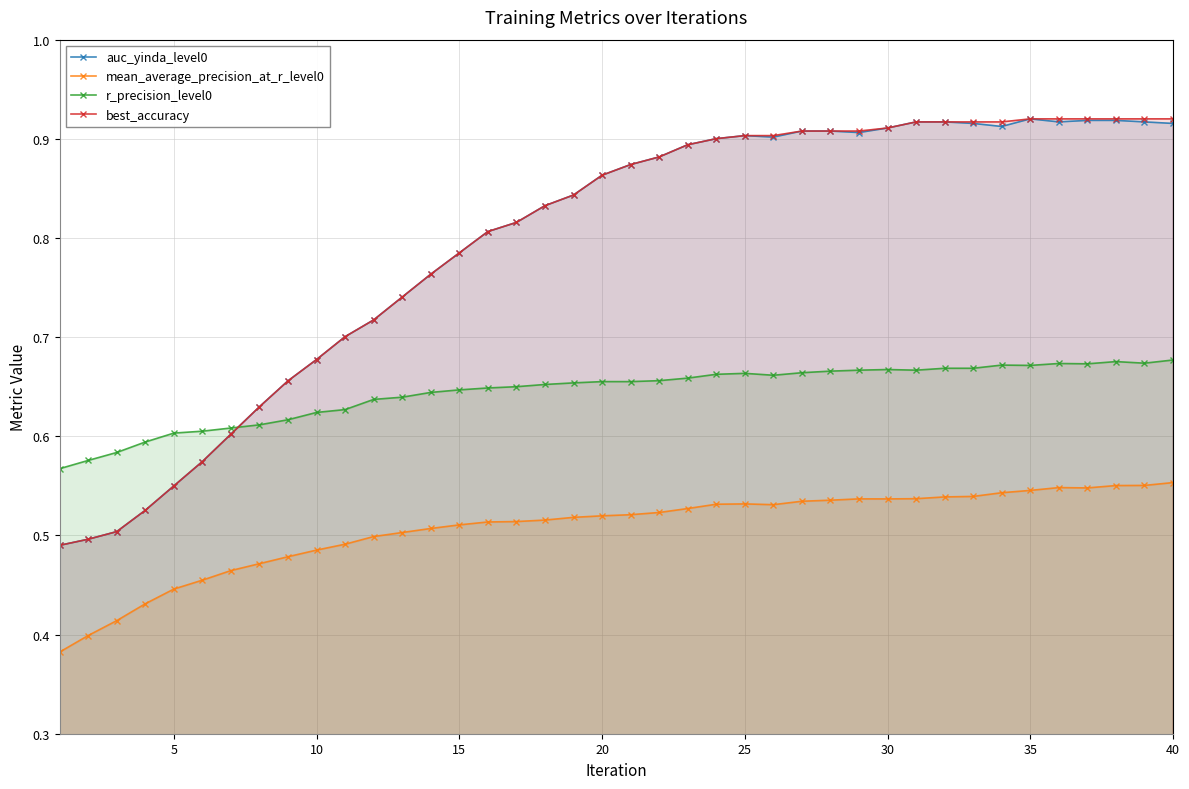

At how many categories does at least one series exceed 0?

40